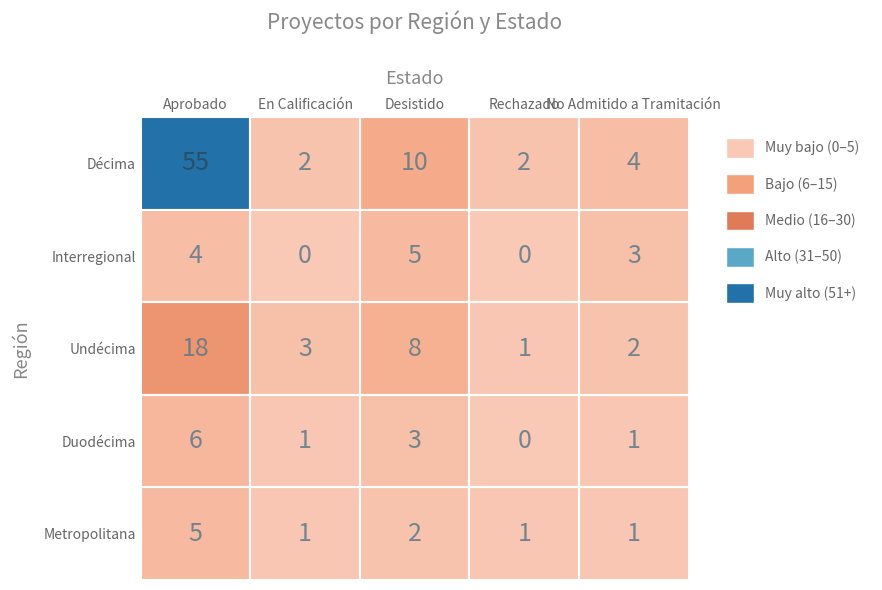

Which series has the largest total across all categories?

Décima